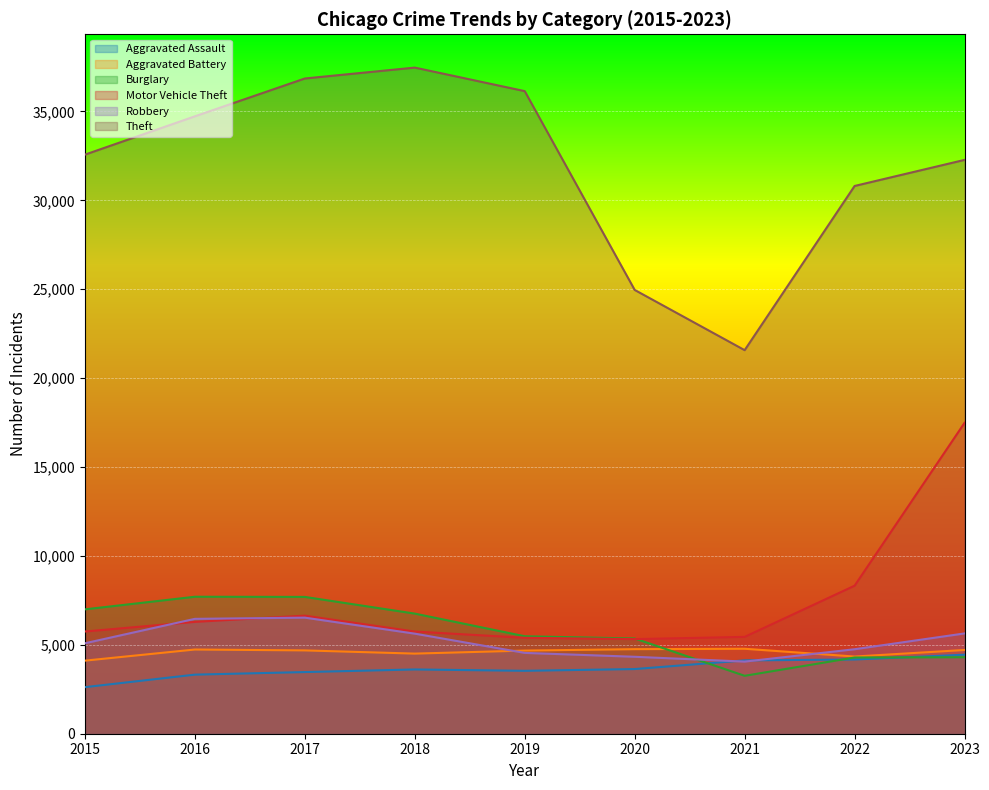

What is the smallest value displayed?

2619